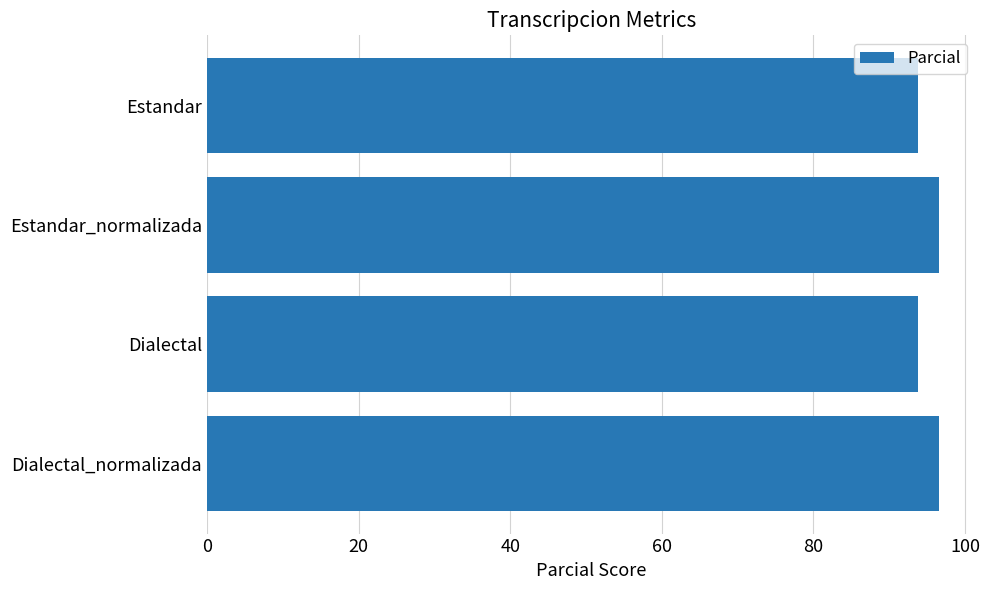

The value at Dialectal is 24.7. True or false?

False